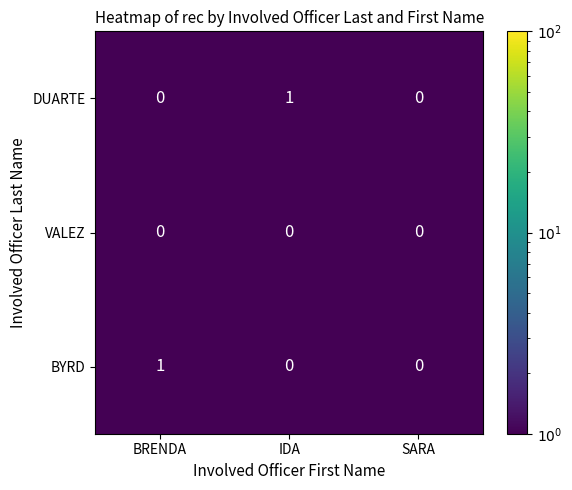

Is the value of VALEZ at BRENDA greater than the value of BYRD at BRENDA?

No